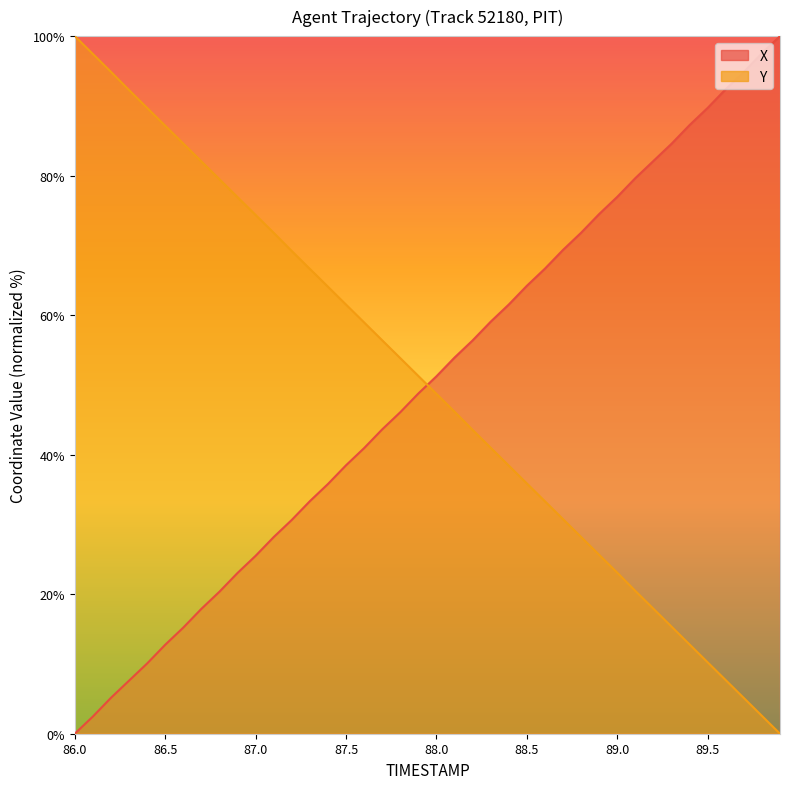

What is the label of the 33rd point from the left?

89.2